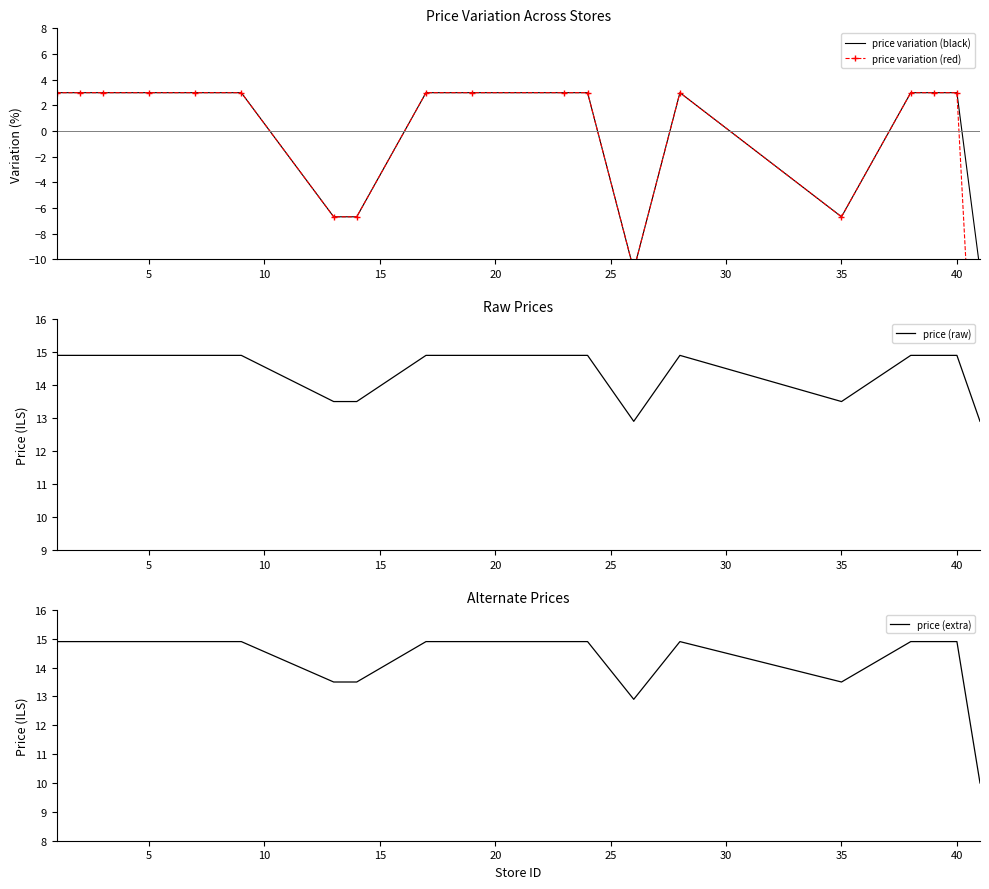

What is the average value of the price variation (red) series?

-1.1